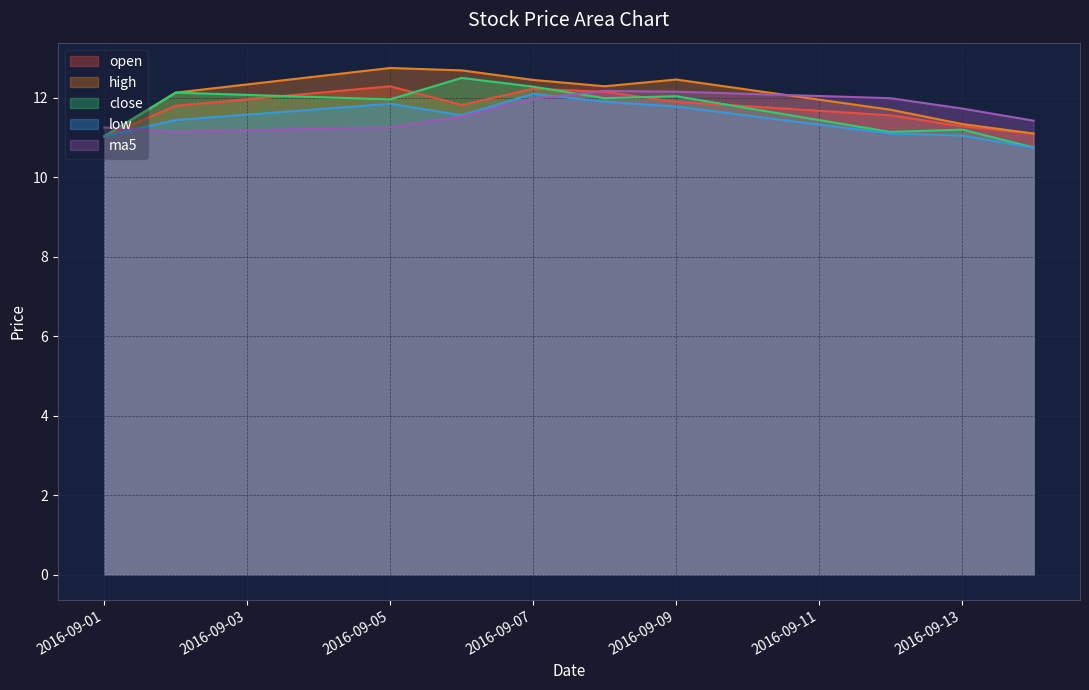

Which series changed the most between 2016-09-08 and 2016-09-13?

high